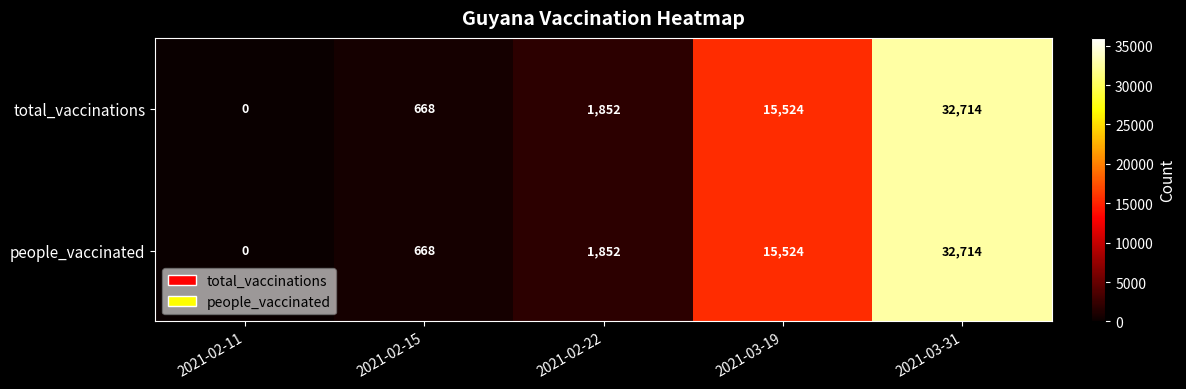

At how many categories does at least one series exceed 469?

4